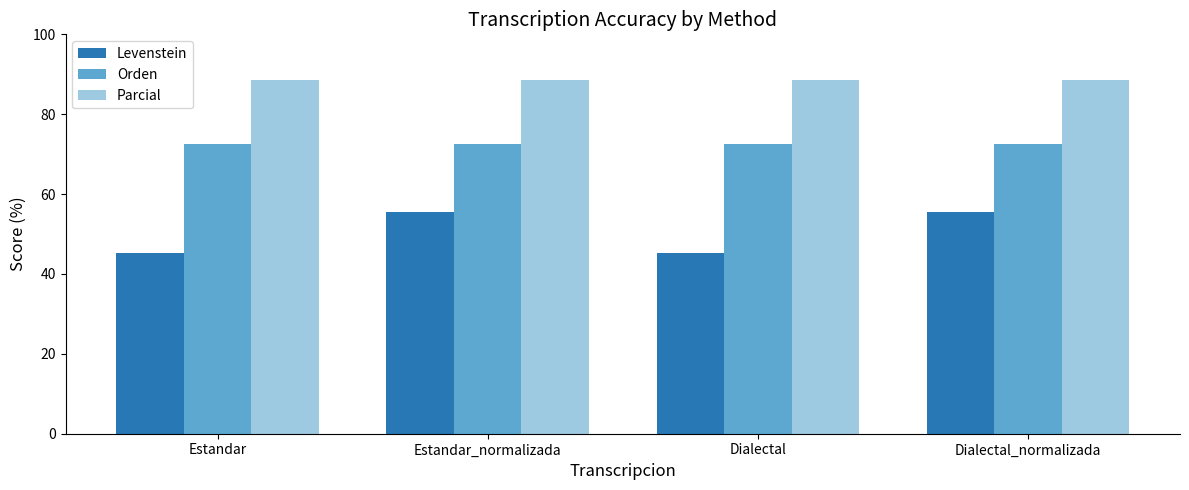

Which series has the largest range (max minus min)?

Levenstein